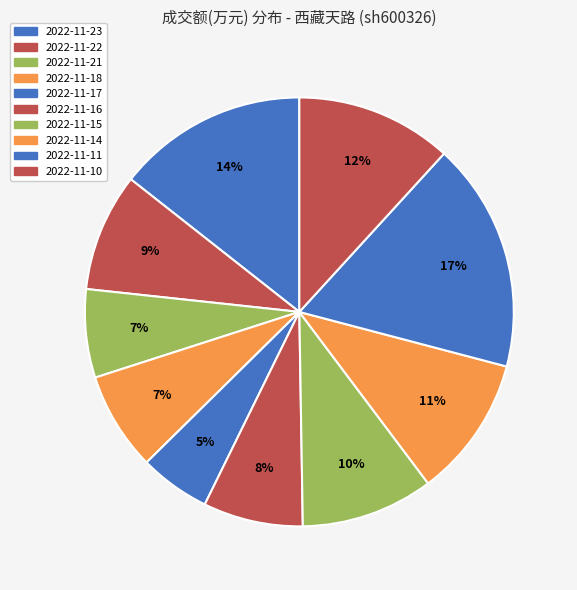

How many slices are in this pie chart?

10